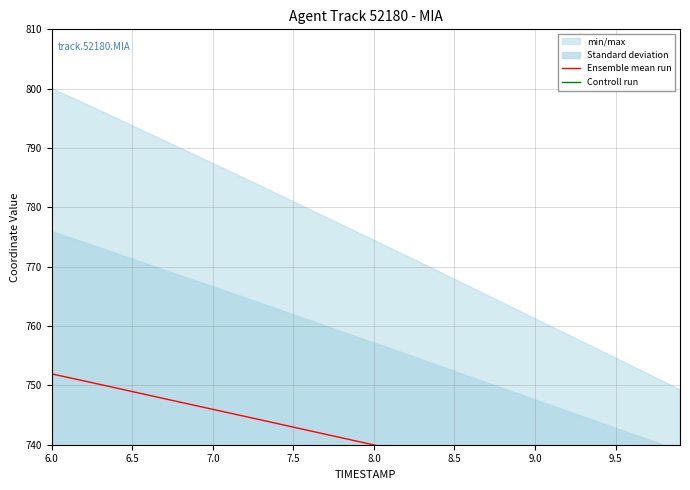

How many lines are shown in the chart?

2